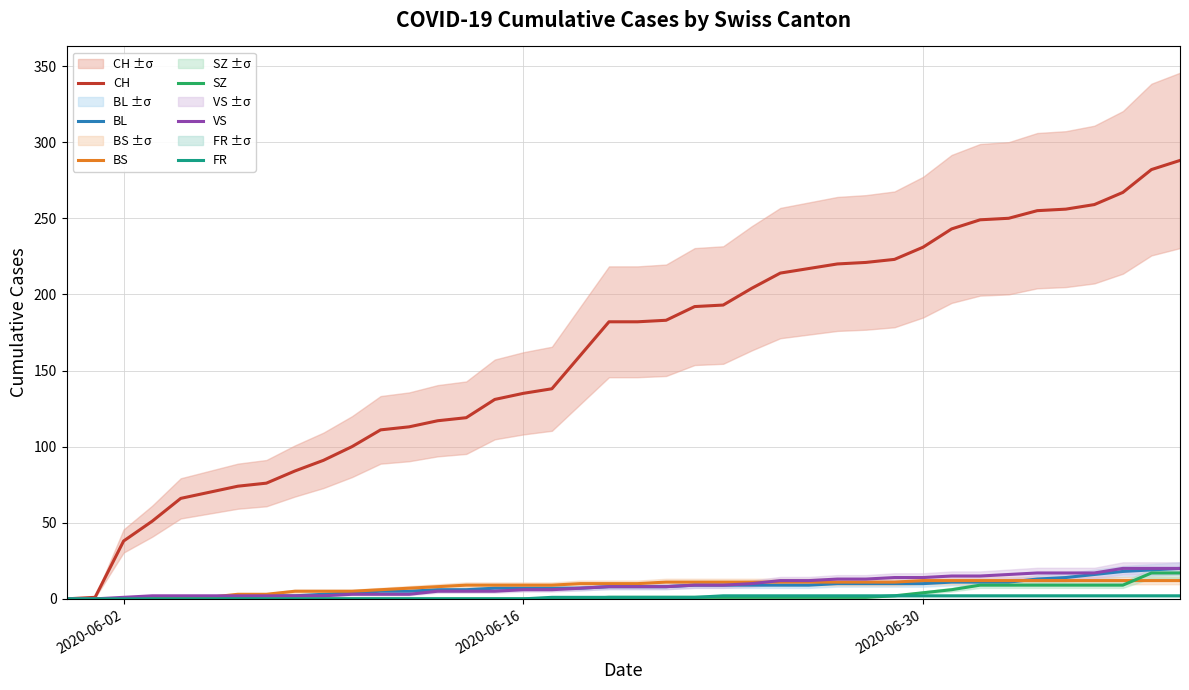

Is the value of FR at 15 greater than the value of BS at 33?

No